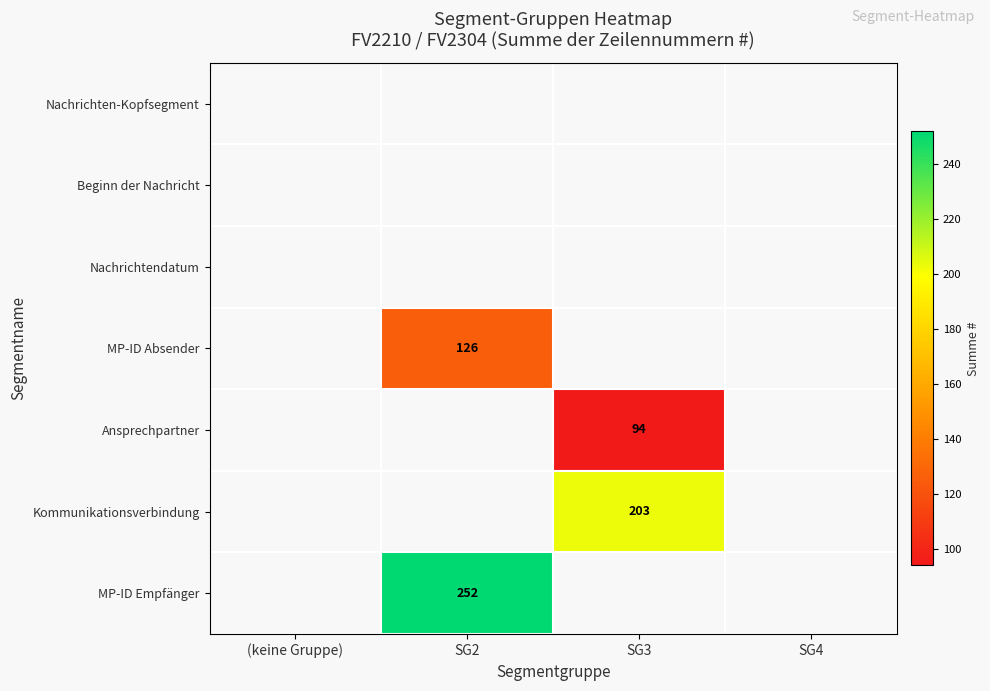

The MP-ID Empfänger series shows 252 at SG2. True or false?

True